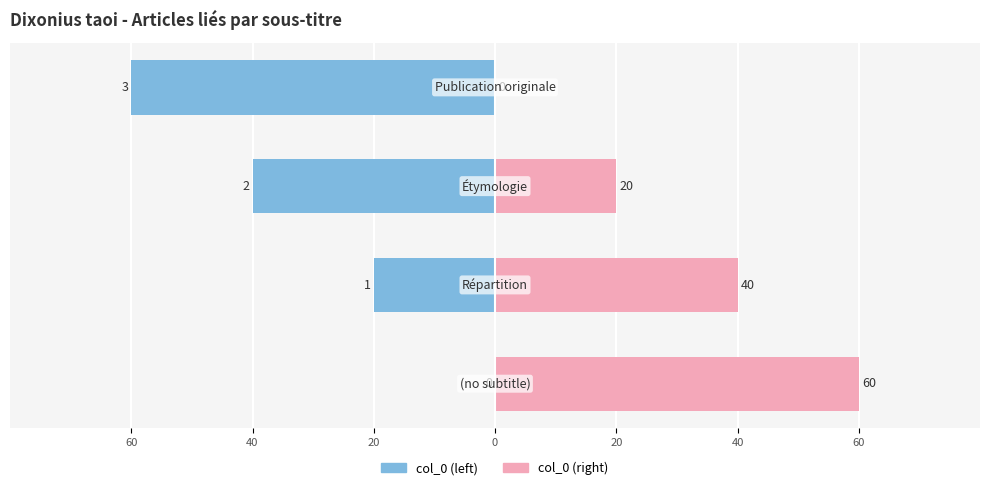

Count the col_0 (right) values in the range 20 to 60.

3